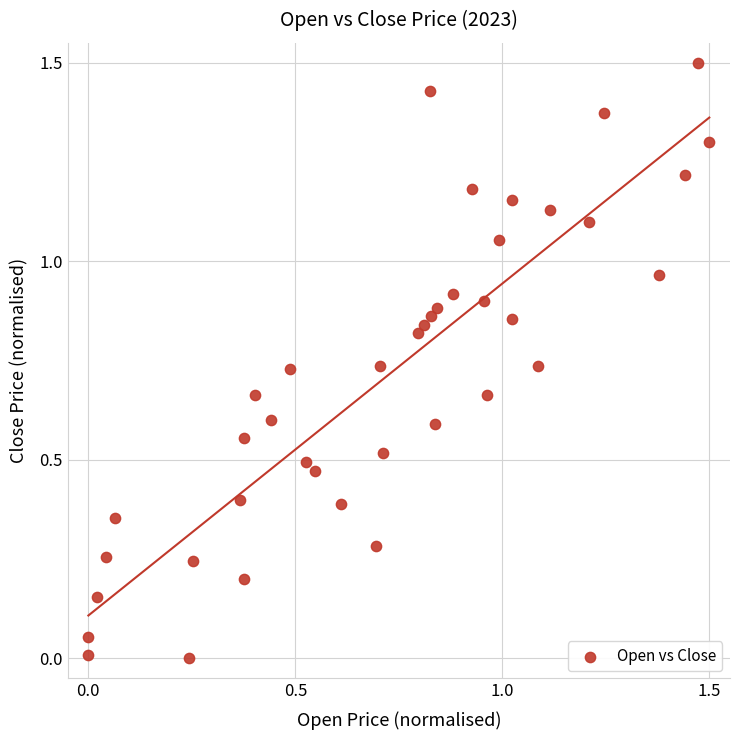

What is the range of Y values (max minus min)?

1.5